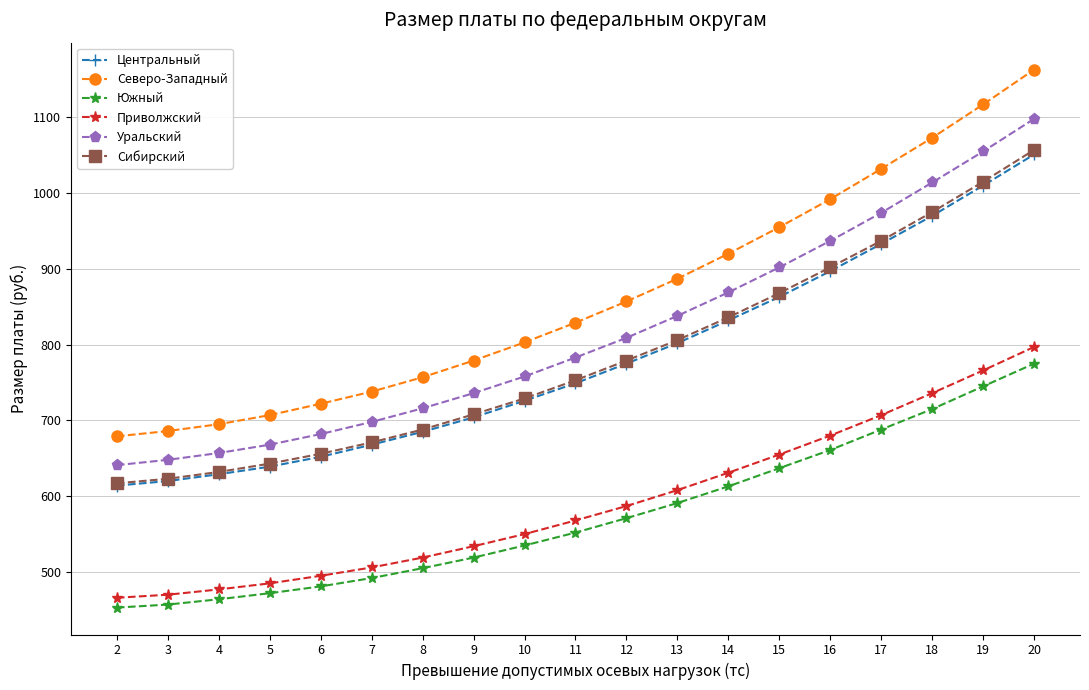

What is the sum of all Южный values?

10926